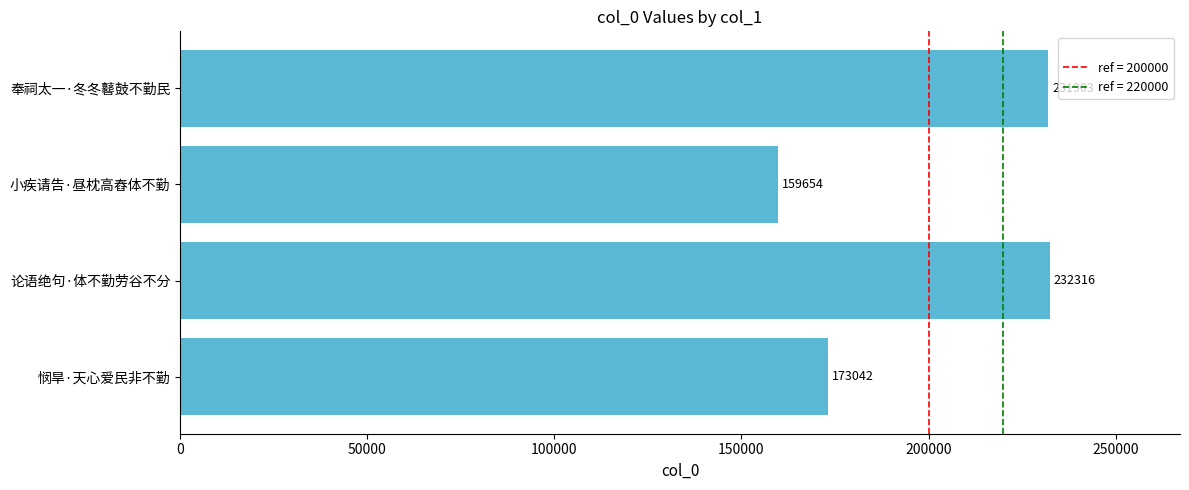

Is it true that the value at 小疾请告·昼枕高舂体不勤 is 159654?

True